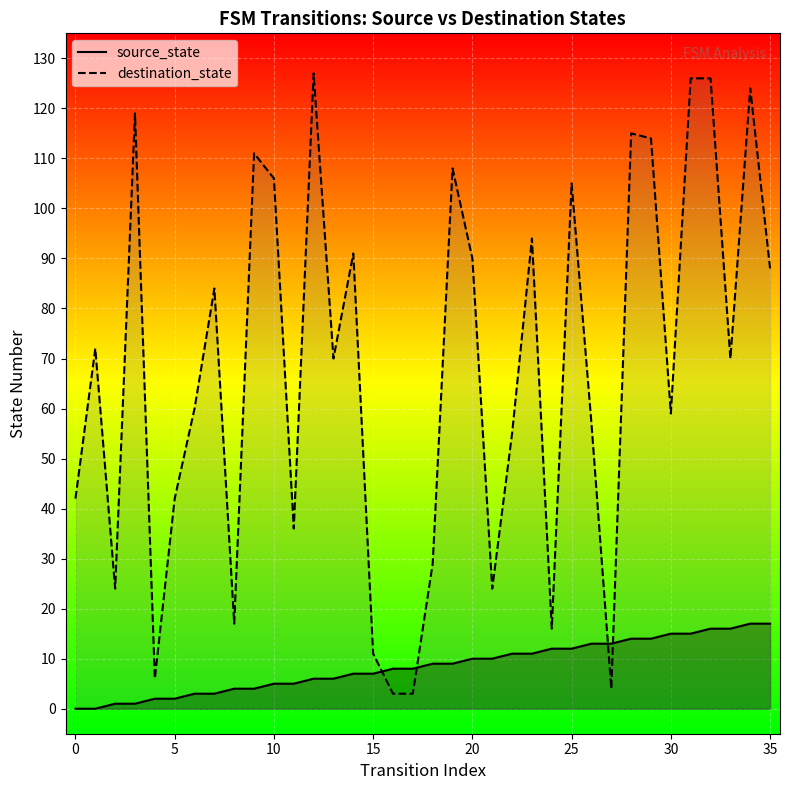

Which series has the largest total across all categories?

destination_state